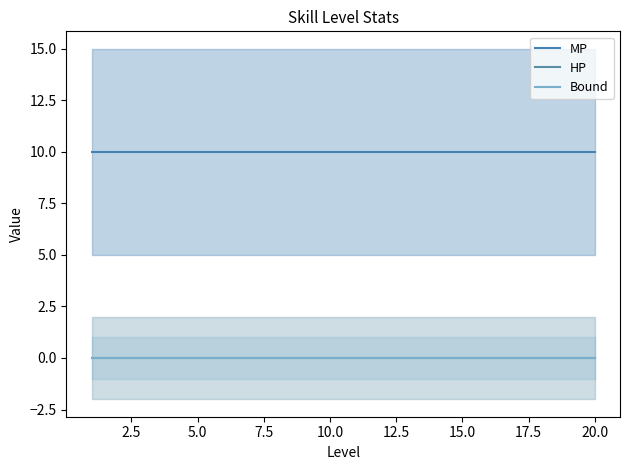

True or false: HP and Bound cross at least once.

False